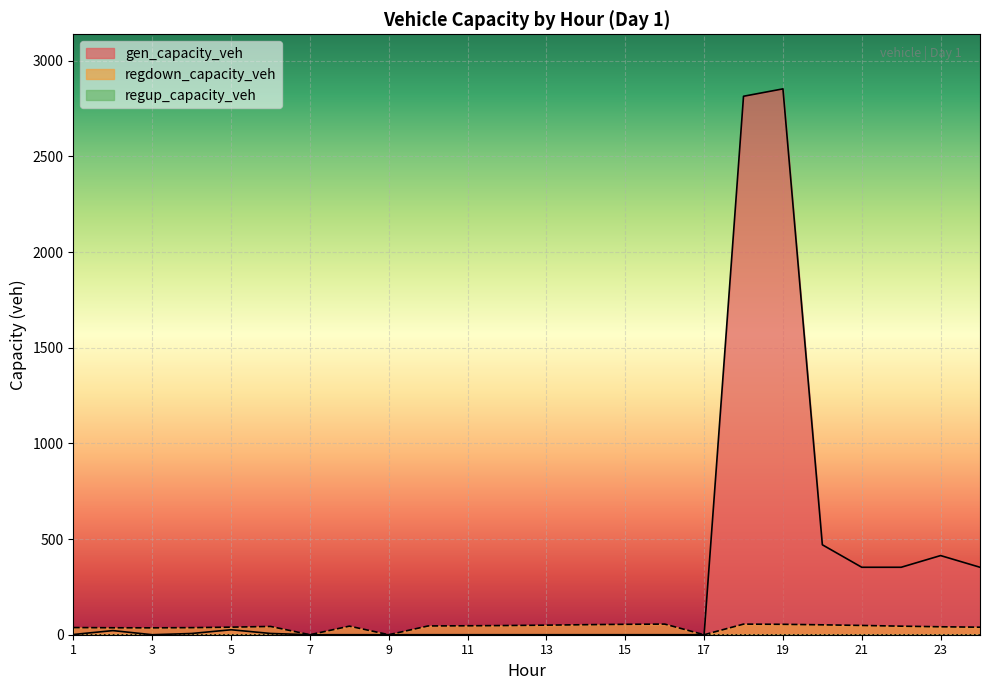

True or false: gen_capacity_veh has more than 2 points higher than both neighbors.

True